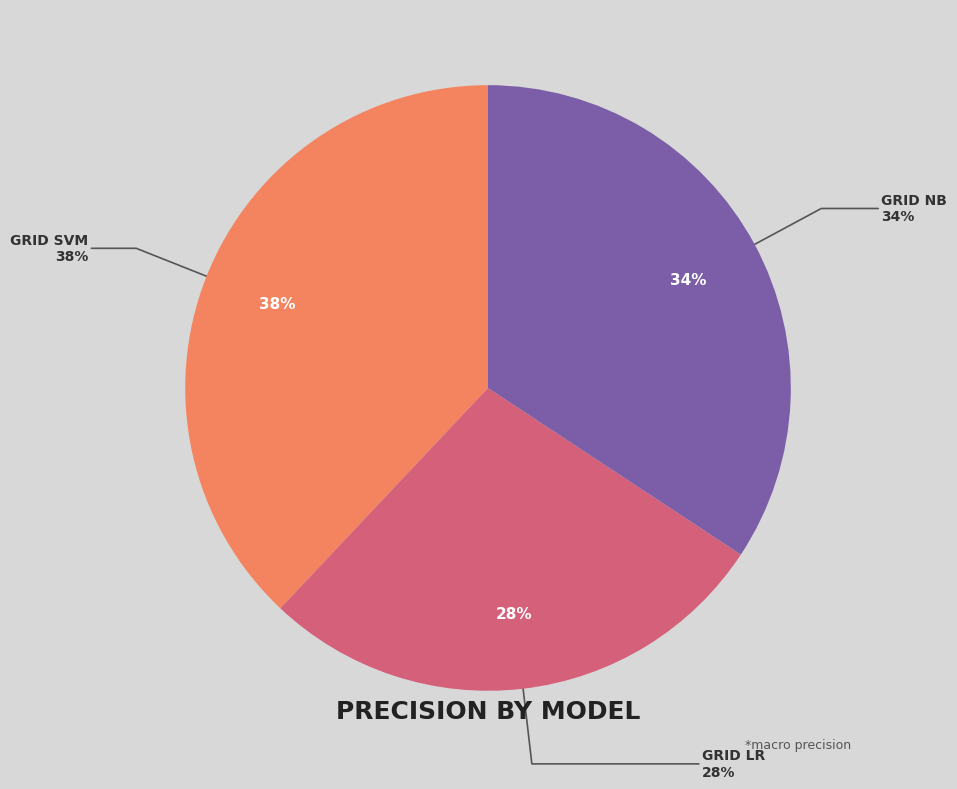

What is the change in value from Grid LR to Grid NB?

+0.1